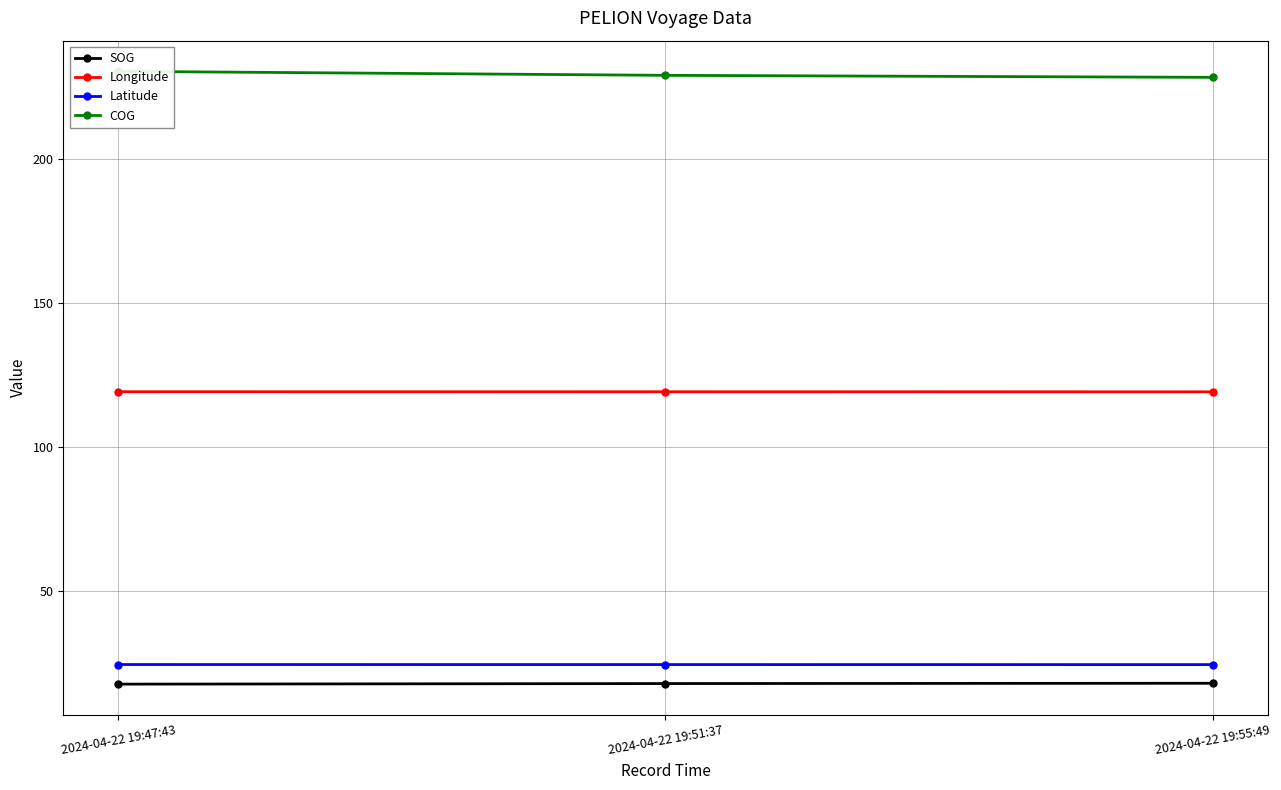

At which category does the chart reach its peak across all series?

2024-04-22 19:47:43